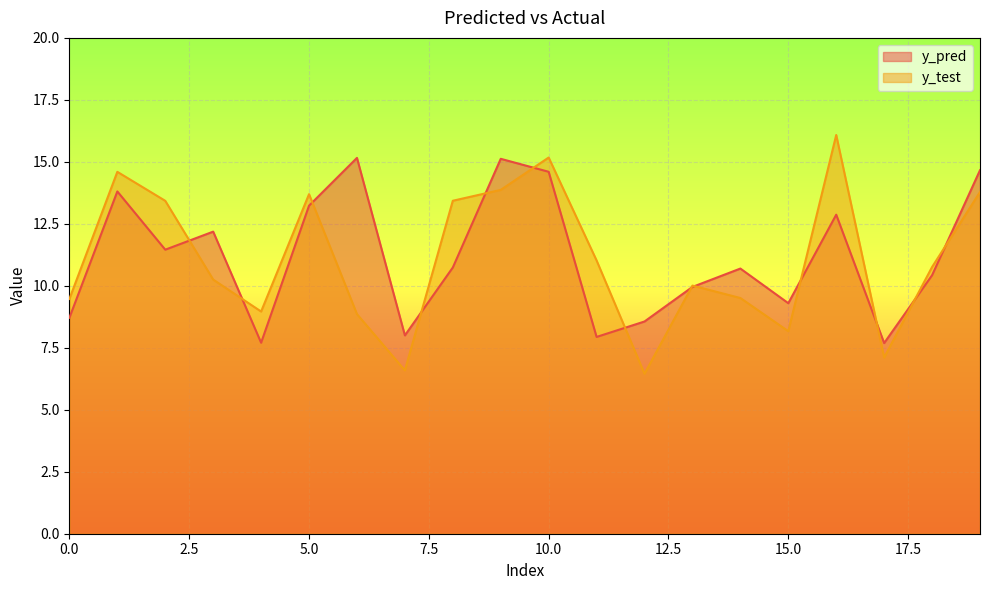

Rank the series by their average value, from highest to lowest.

y_pred, y_test